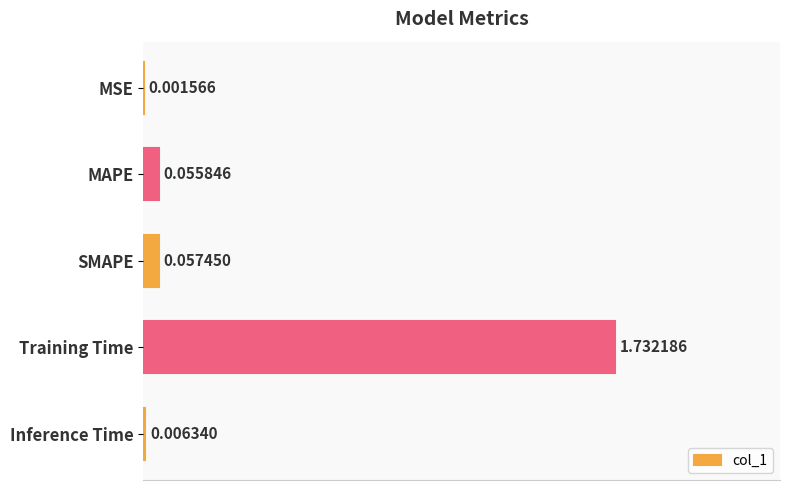

What is the sum of all values?

1.9